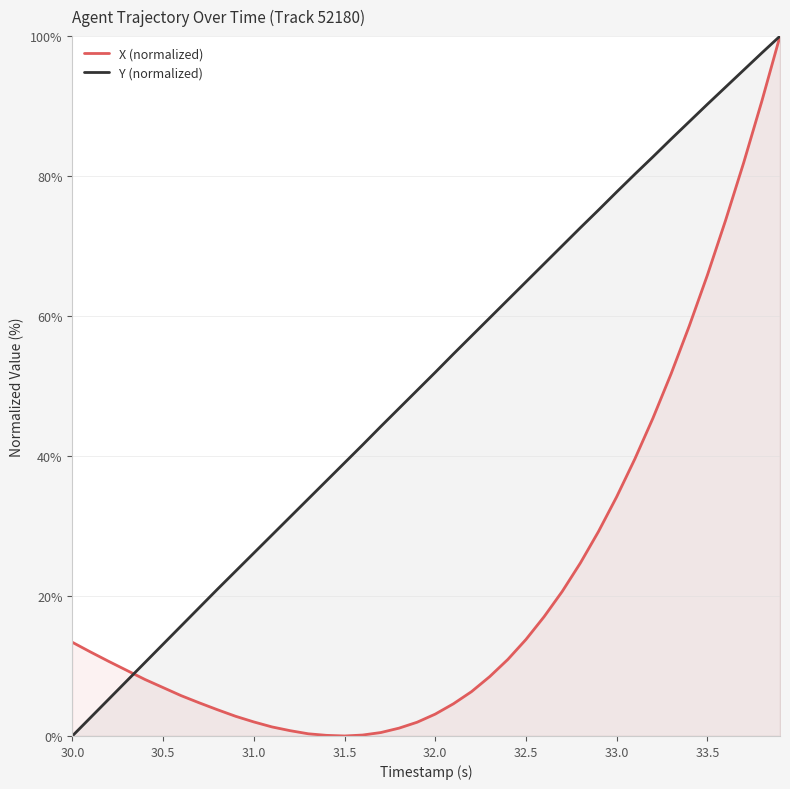

What is the difference between the maximum and minimum values in the X (normalized) series?

100.0